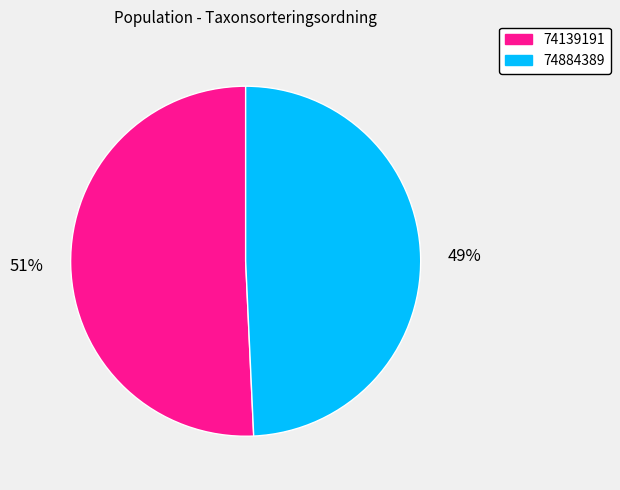

To the nearest percent, what is the combined percentage of 74139191 and 74884389?

100%